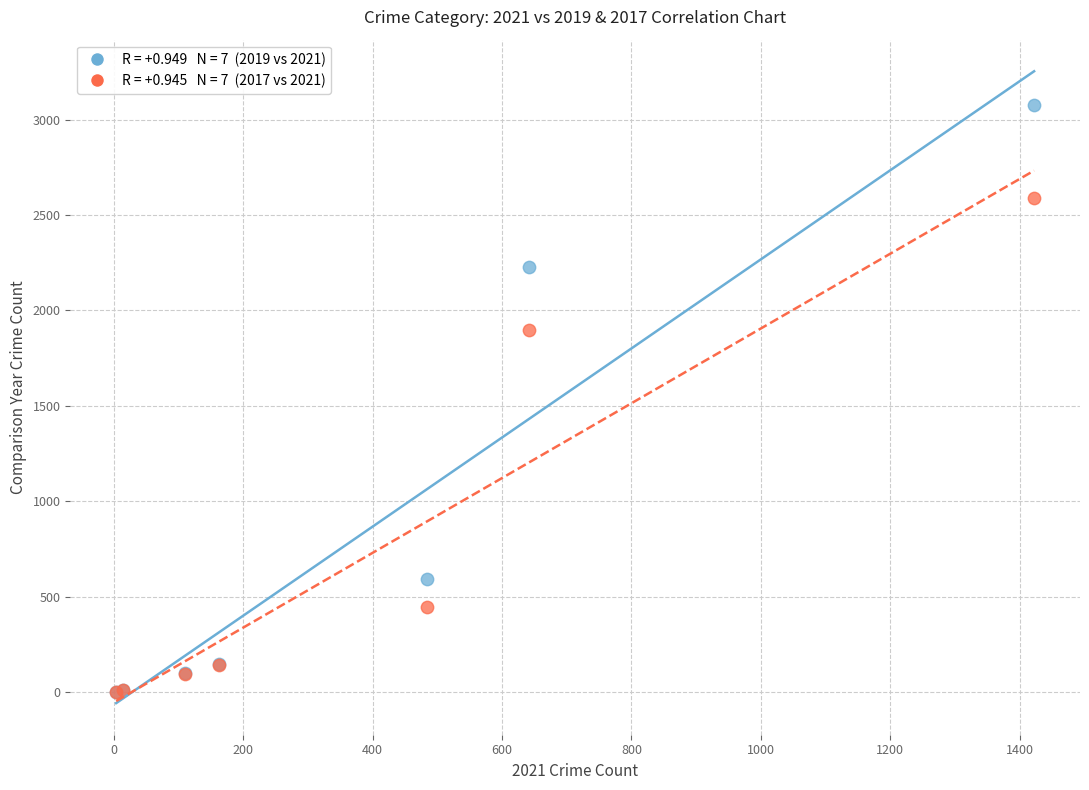

Across all series, what Y value is closest to 1540?

1896